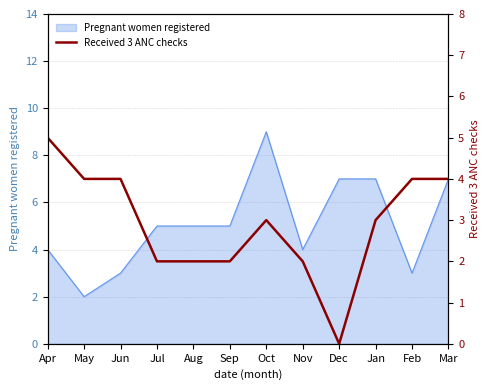

At which label does Pregnant women registered reach its minimum?

May